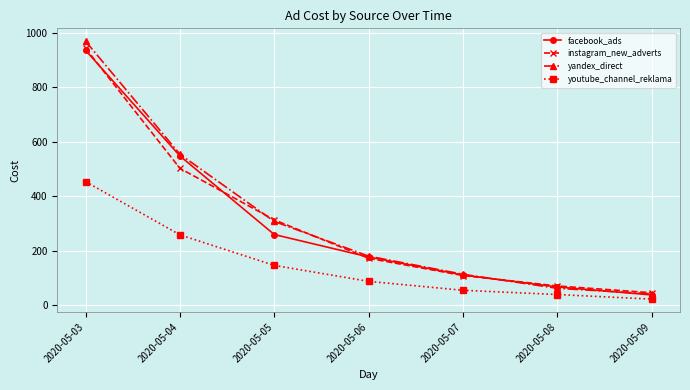

How many categories are shown in the chart?

7